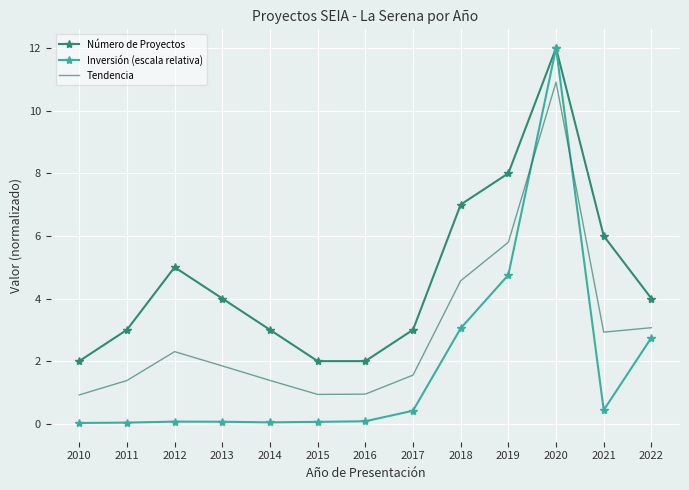

What are all the series names shown in the legend?

Número de Proyectos, Inversión (escala relativa), Tendencia